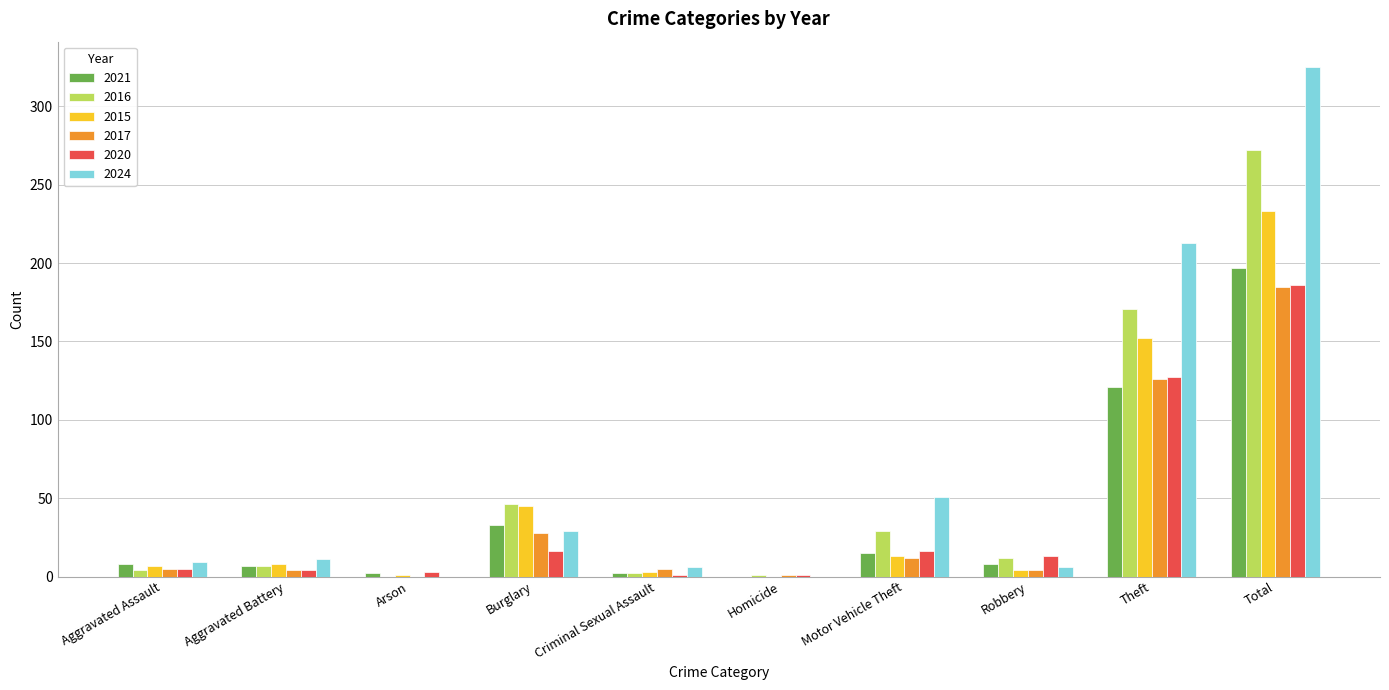

How many distinct data groups are displayed?

6